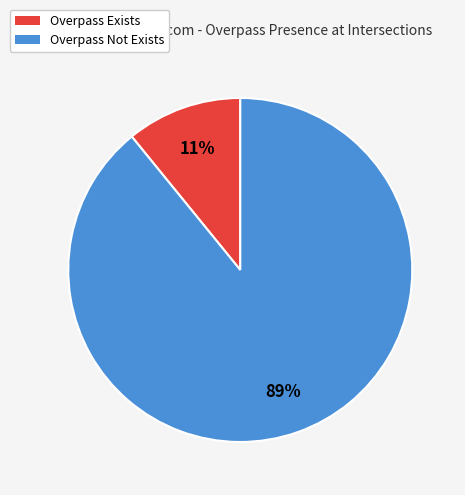

Is there any slice that represents more than half of the pie?

Yes